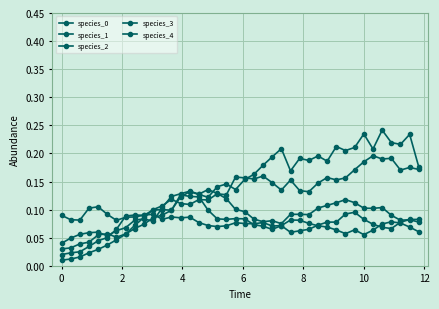

Count the number of data series in this chart.

5